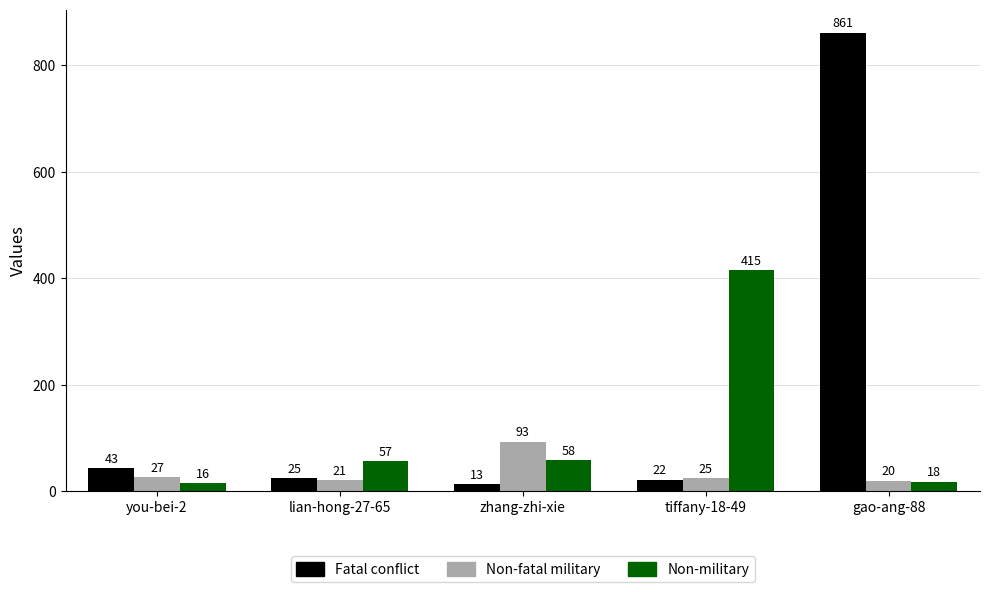

What position from the left is lian-hong-27-65?

2